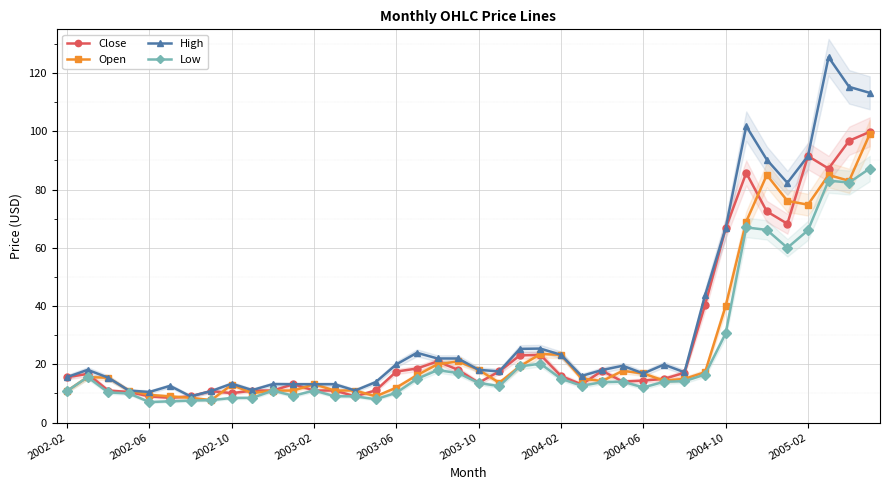

True or false: Open has more than 2 points higher than both neighbors.

True